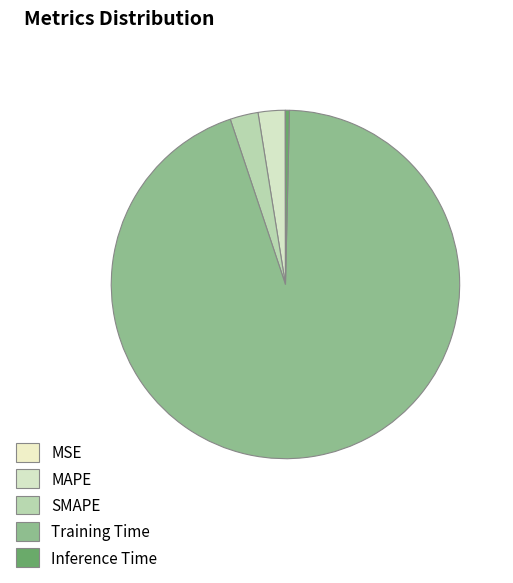

What is the total percentage of MAPE and Inference Time?

2.9%